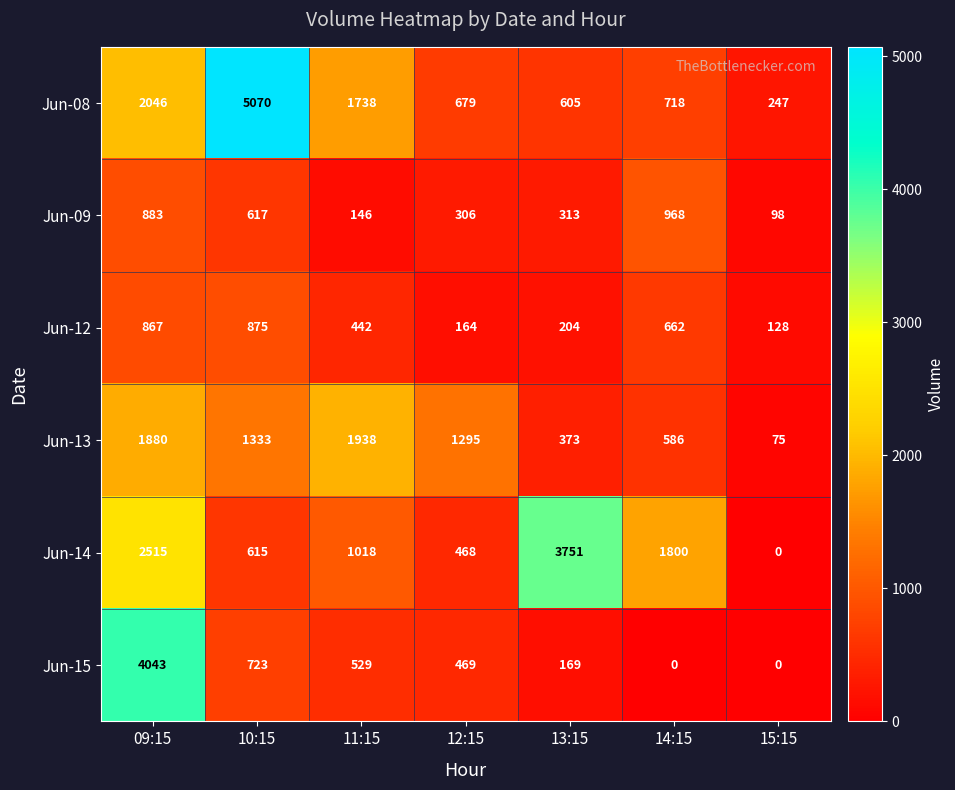

Between 12:15 and 15:15, which series saw the biggest shift?

Jun-13